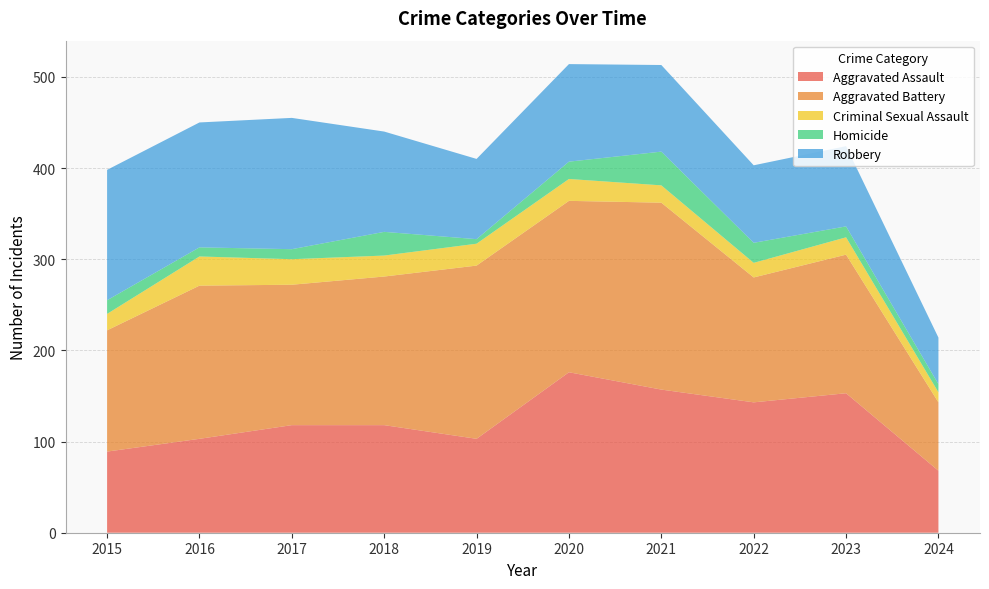

Reading left to right, transcribe all the data shown in this chart.

Aggravated Assault: 2015=89	2016=103	2017=118	2018=118	2019=103	2020=176	2021=157	2022=143	2023=153	2024=68
Aggravated Battery: 2015=133	2016=168	2017=154	2018=163	2019=190	2020=188	2021=205	2022=137	2023=152	2024=75
Criminal Sexual Assault: 2015=18	2016=32	2017=28	2018=23	2019=24	2020=24	2021=19	2022=16	2023=19	2024=11
Homicide: 2015=15	2016=10	2017=11	2018=26	2019=5	2020=19	2021=37	2022=22	2023=12	2024=9
Robbery: 2015=143	2016=137	2017=144	2018=110	2019=88	2020=107	2021=95	2022=85	2023=88	2024=51